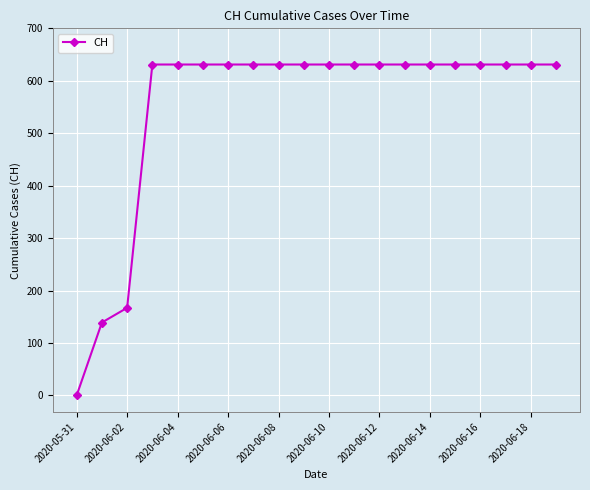

What is the difference between the second highest and minimum values?

631